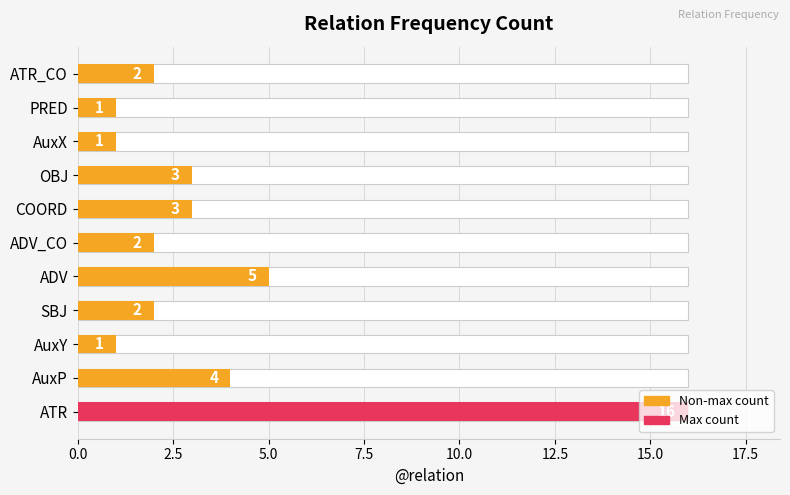

How many bars are there in total?

11